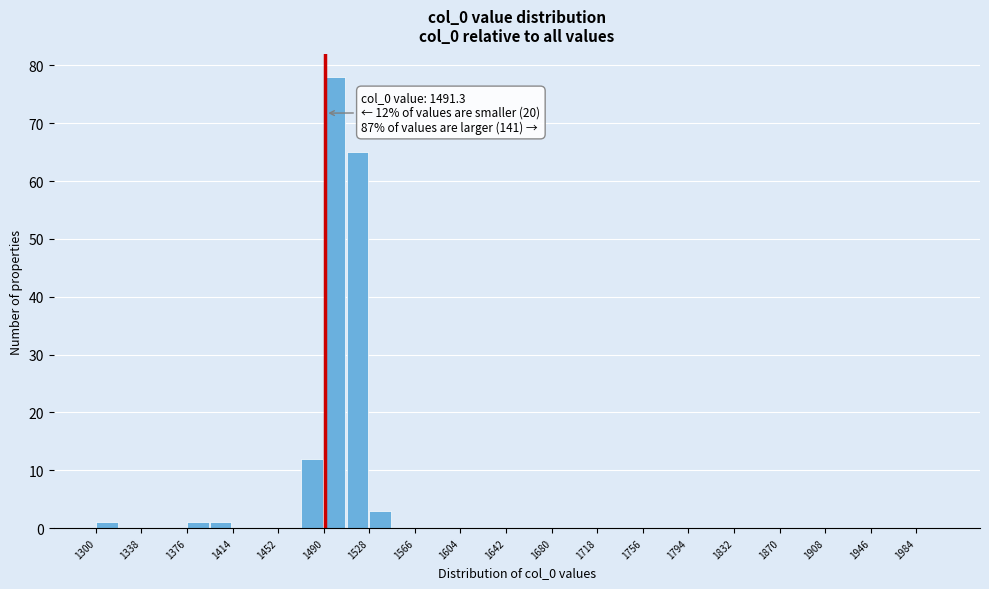

Around what value on the x-axis is the tallest bar? Give the approximate position of its centre, as read against the axis.

1500